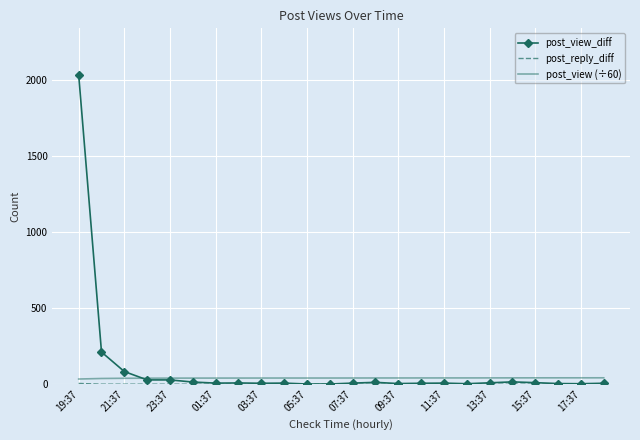

Which series has the widest spread of values?

post_view_diff